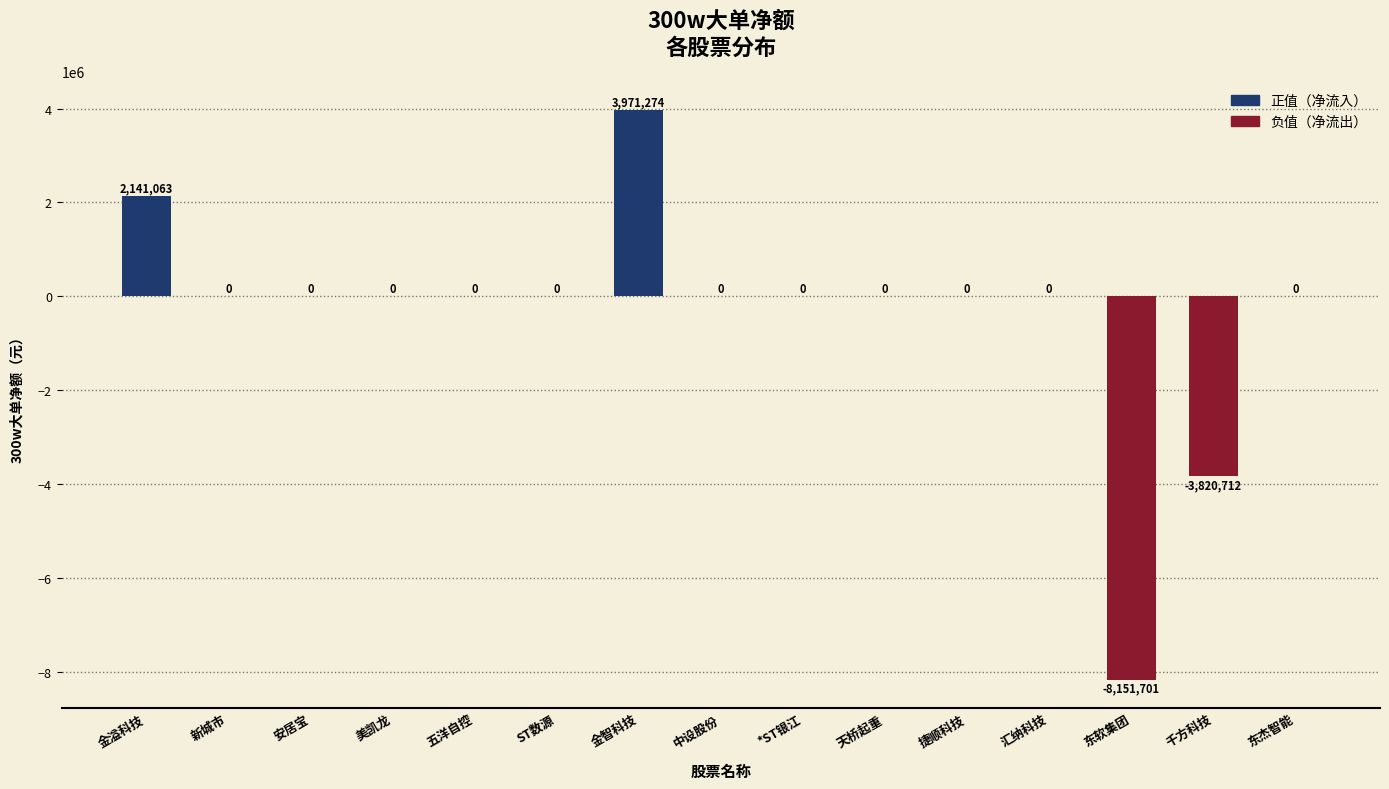

Are the bars horizontal?

No